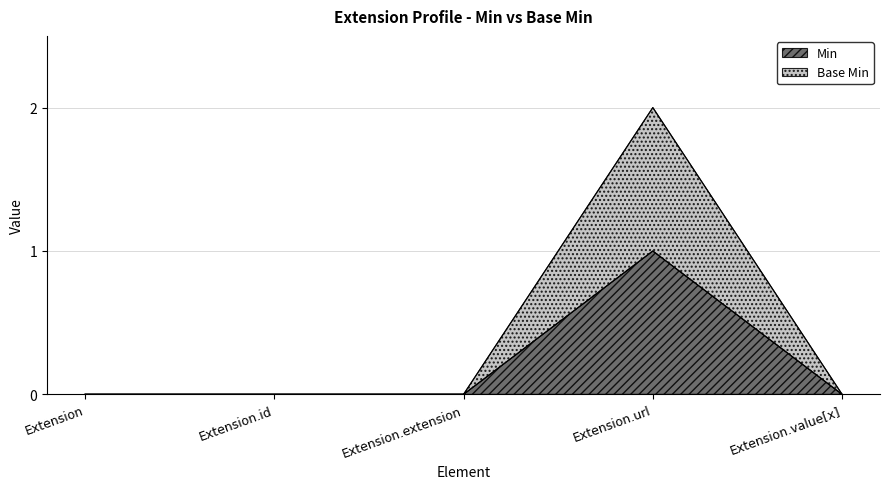

True or false: Min and Base Min cross at least once.

False